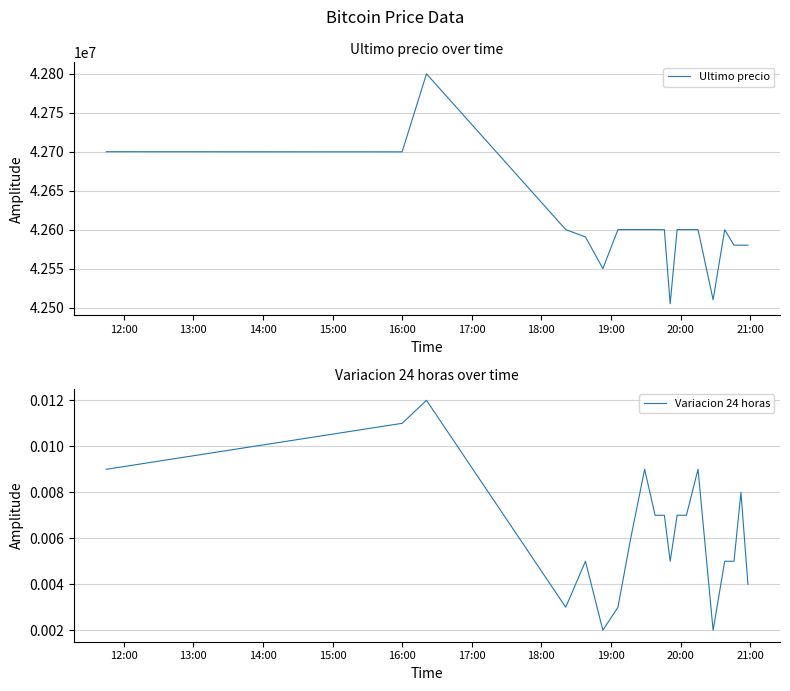

Reading left to right, list all the values displayed in this chart.

Ultimo precio: 42699809.0	42699652.0	42799603.0	42600000.0	42590528.0	42550000.0	42600000.0	42599999.0	42600000.0	42600000.0	42599821.0	42505000.0	42599989.0	42600000.0	42599989.0	42510020.0	42599821.0	42580000.0	42580000.0	42580001.0
Variacion 24 horas: 0.0	0.0	0.0	0.0	0.0	0.0	0.0	0.0	0.0	0.0	0.0	0.0	0.0	0.0	0.0	0.0	0.0	0.0	0.0	0.0